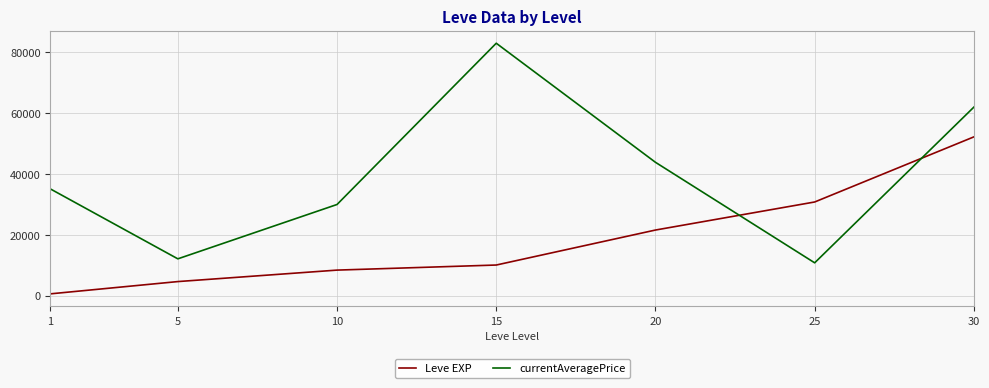

What is the spread (max minus min) of values at 20?

22263.4